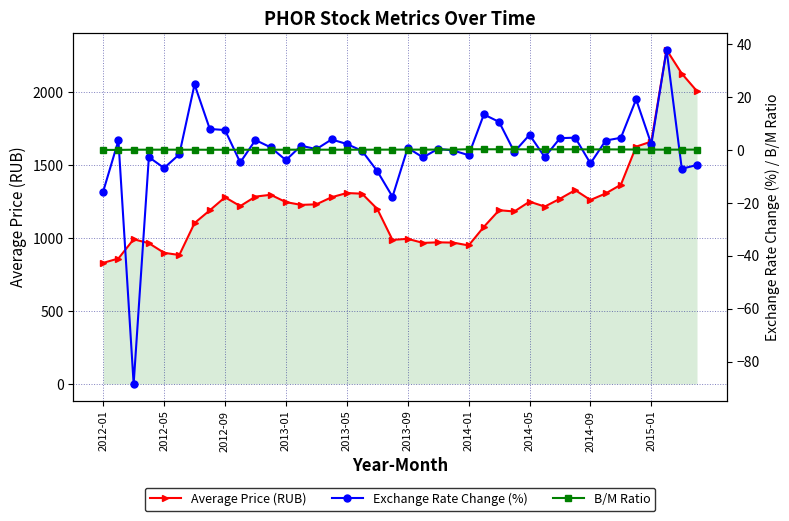

True or false: Average Price (RUB) and B/M Ratio cross at least once.

False